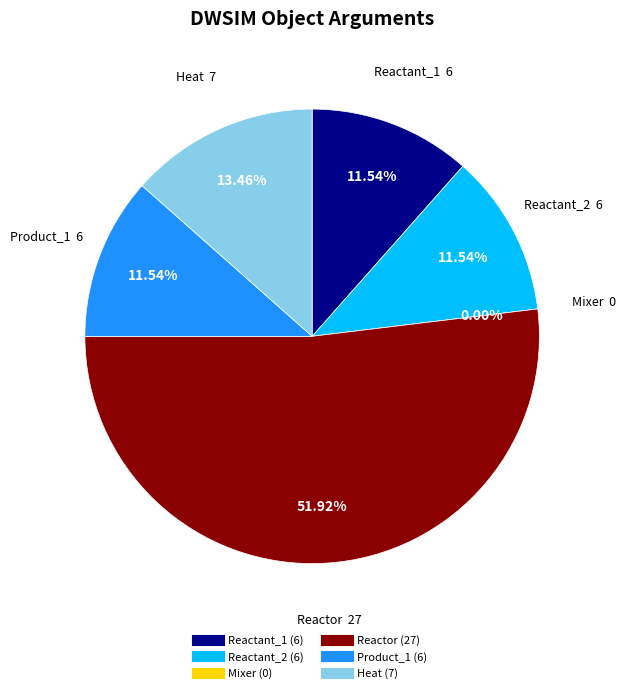

Is Reactor the majority of the pie?

Yes